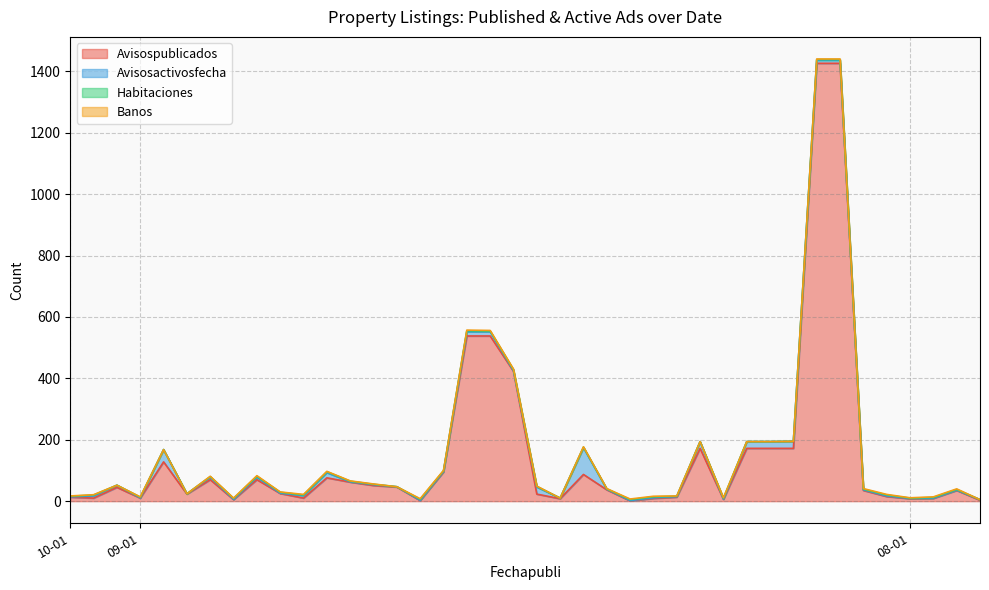

Between 09-01 and 09-01, which series saw the biggest shift?

Avisospublicados